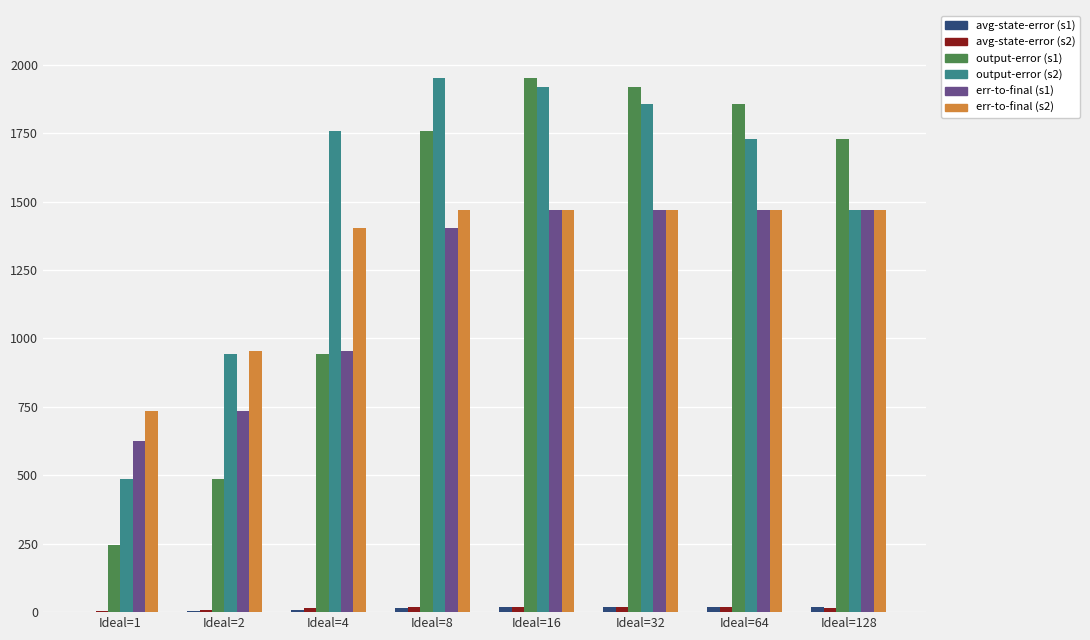

What is the greatest value displayed?

1951.0